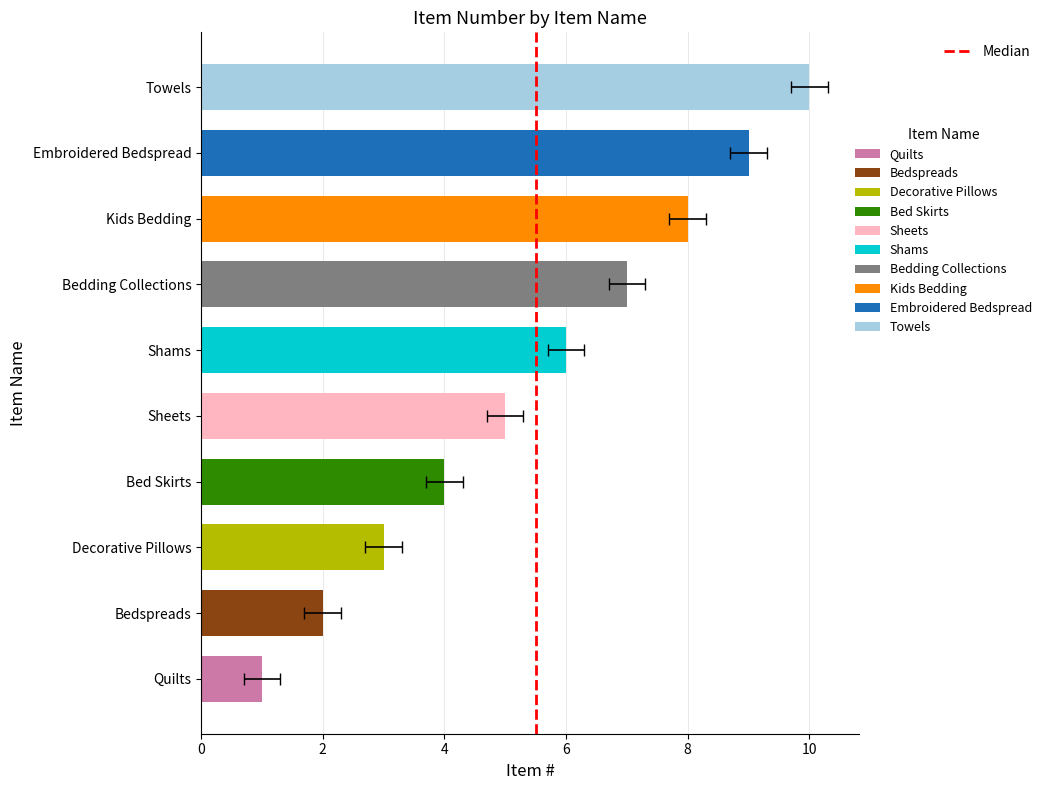

At which category does the chart reach its minimum across all series?

Quilts